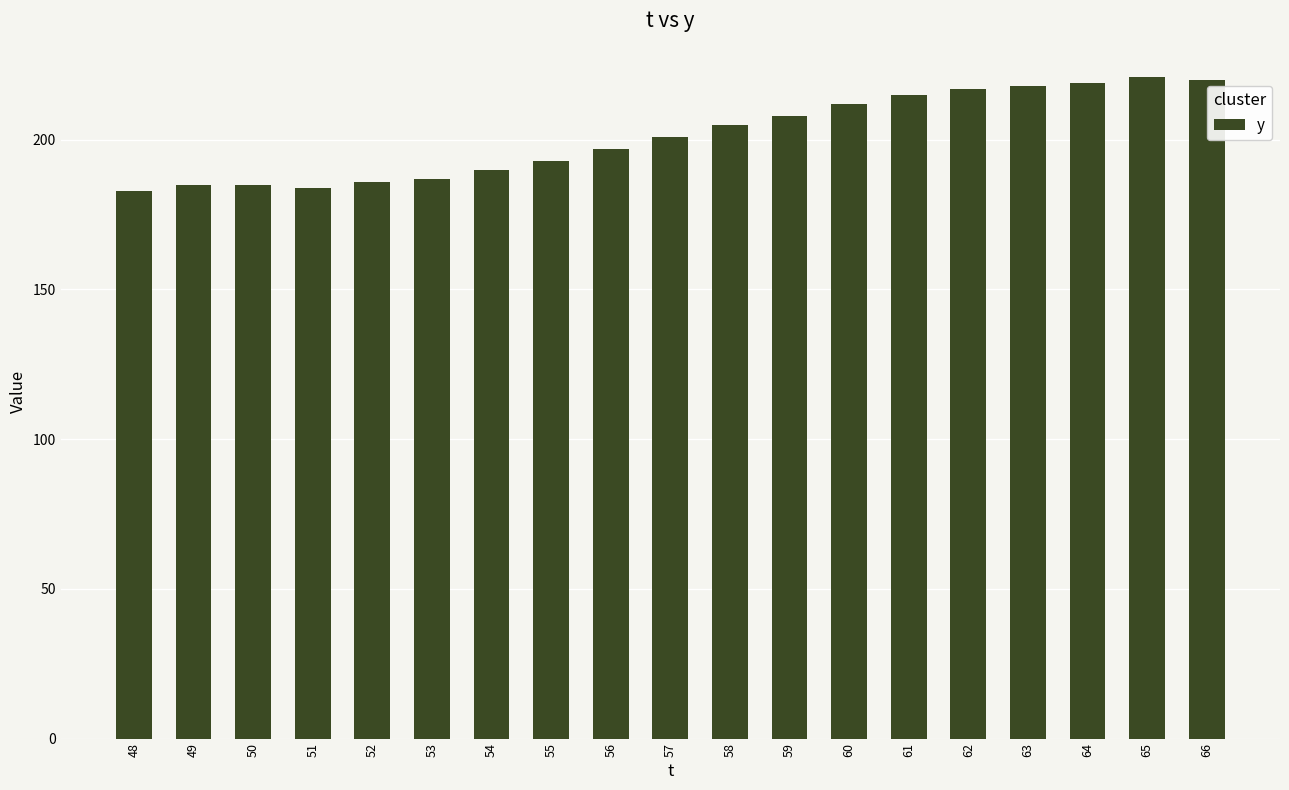

What is the difference between the maximum and minimum values?

38